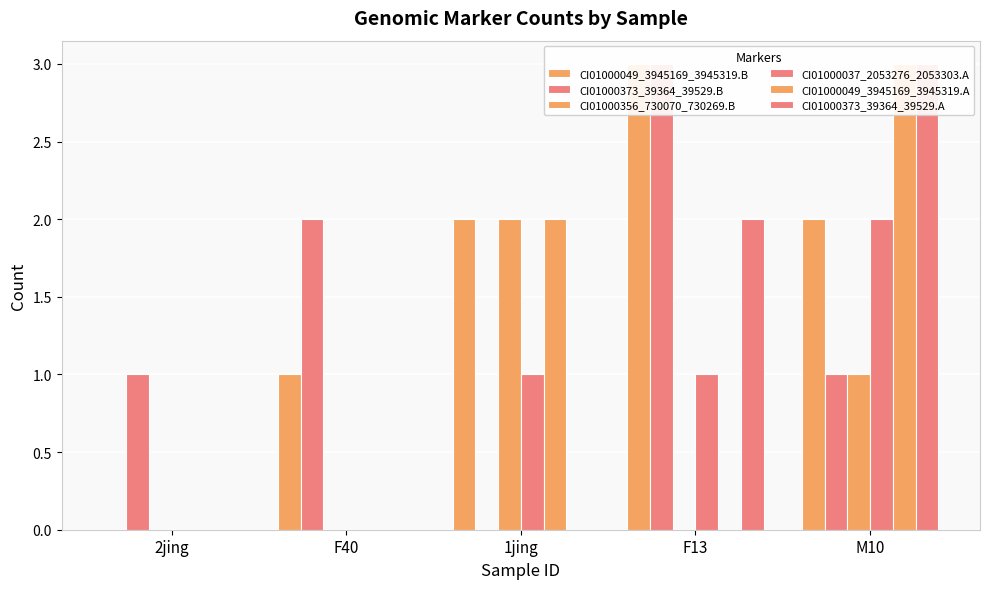

Is the value of CI01000049_3945169_3945319.A at M10 greater than the value of CI01000037_2053276_2053303.A at F13?

Yes